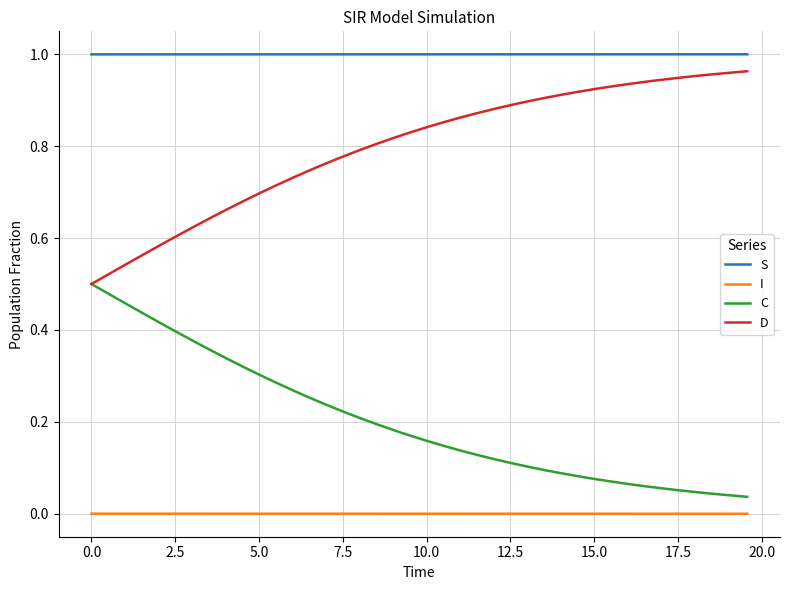

True or false: I and C cross at least once.

False